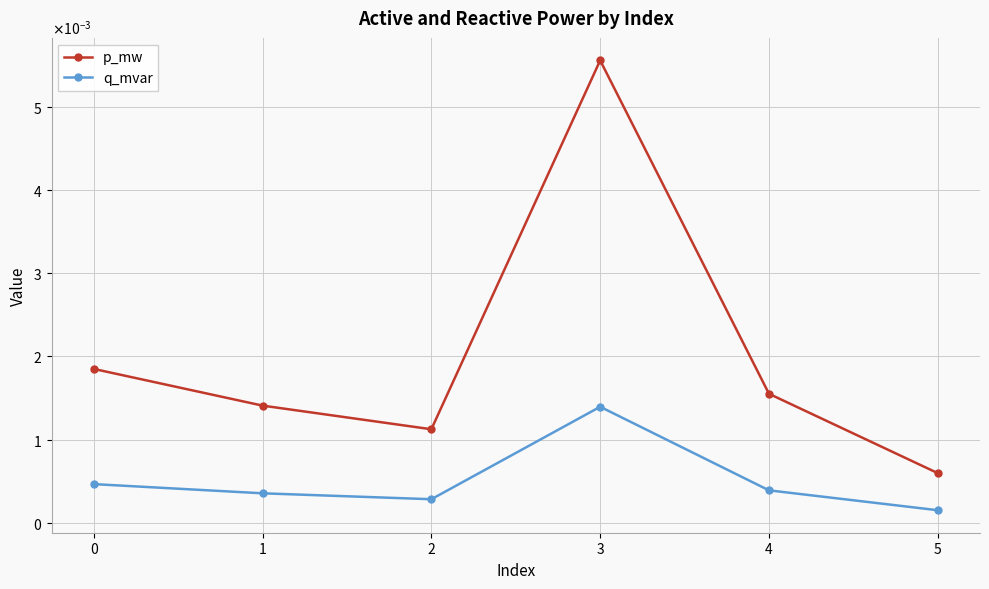

Which series changed the most between 1 and 3?

p_mw